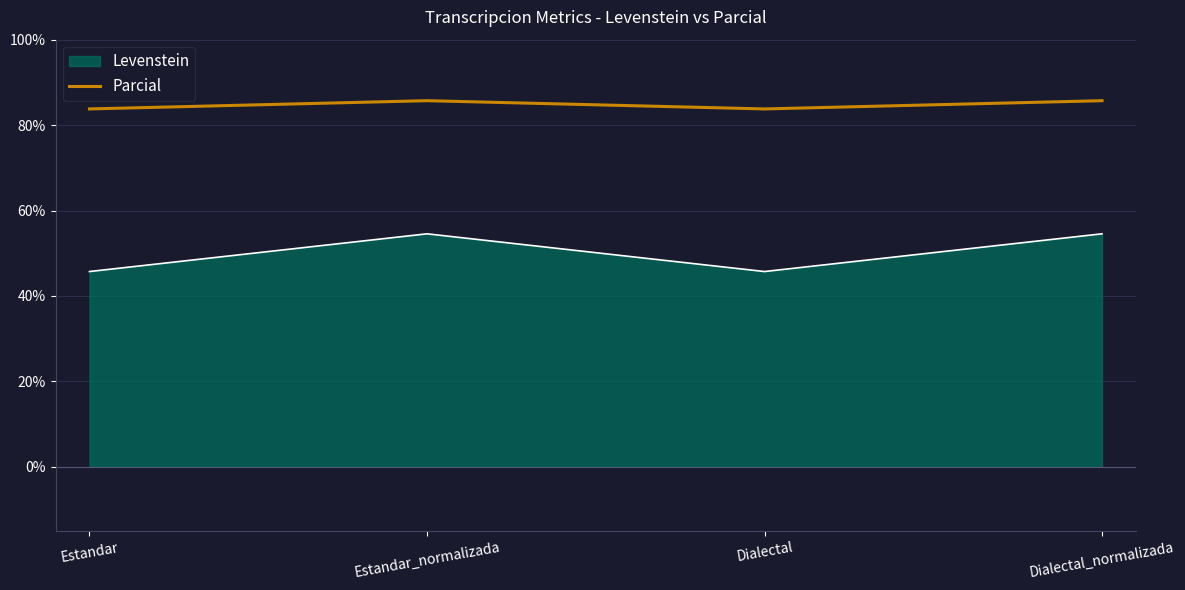

Reading right to left, transcribe all the data shown in this chart.

Levenstein: Dialectal_normalizada=54.5	Dialectal=45.7	Estandar_normalizada=54.5	Estandar=45.7
Parcial: Dialectal_normalizada=85.7	Dialectal=83.8	Estandar_normalizada=85.7	Estandar=83.8